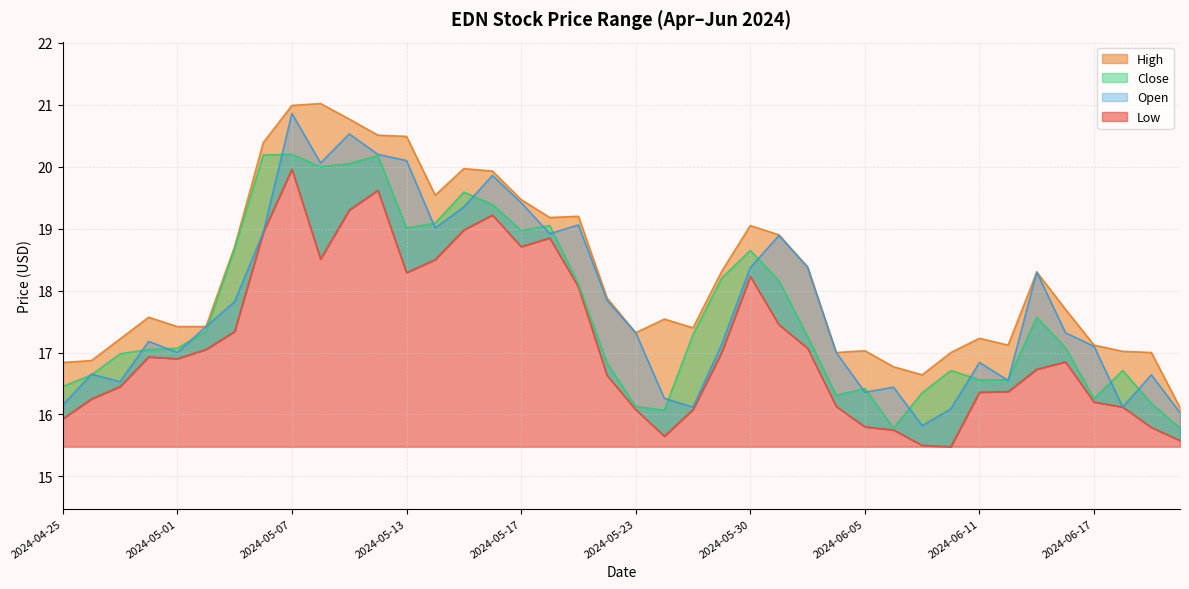

What is the total value across all series at 2024-04-25?

65.4